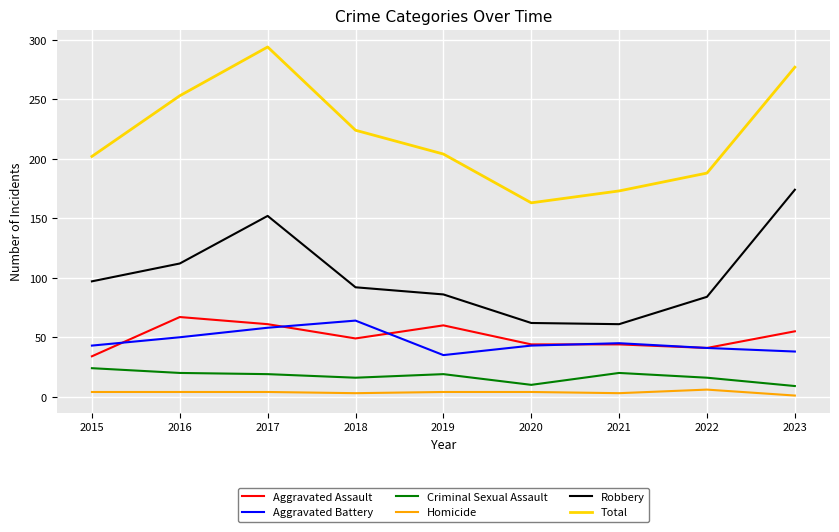

True or false: Criminal Sexual Assault and Total intersect in this chart.

False